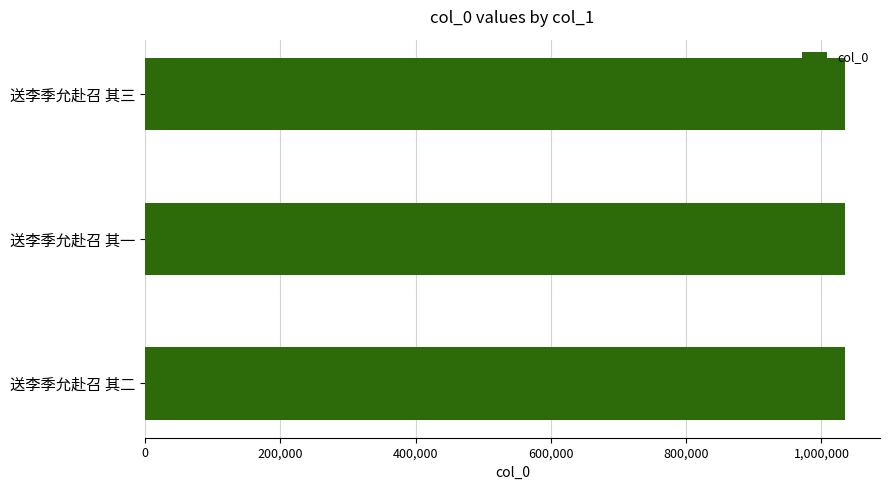

True or false: the data shows 1034806 at 送李季允赴召 其一.

True